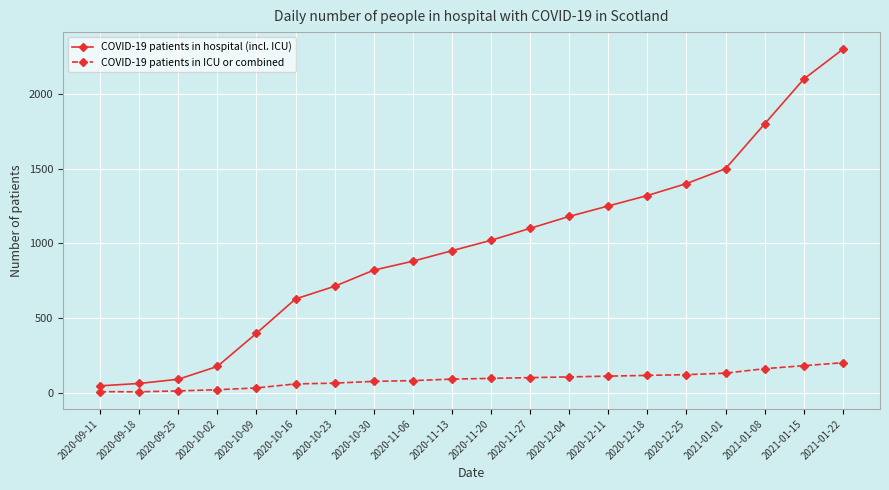

True or false: COVID-19 patients in hospital (incl. ICU) and COVID-19 patients in ICU or combined cross at least once.

False